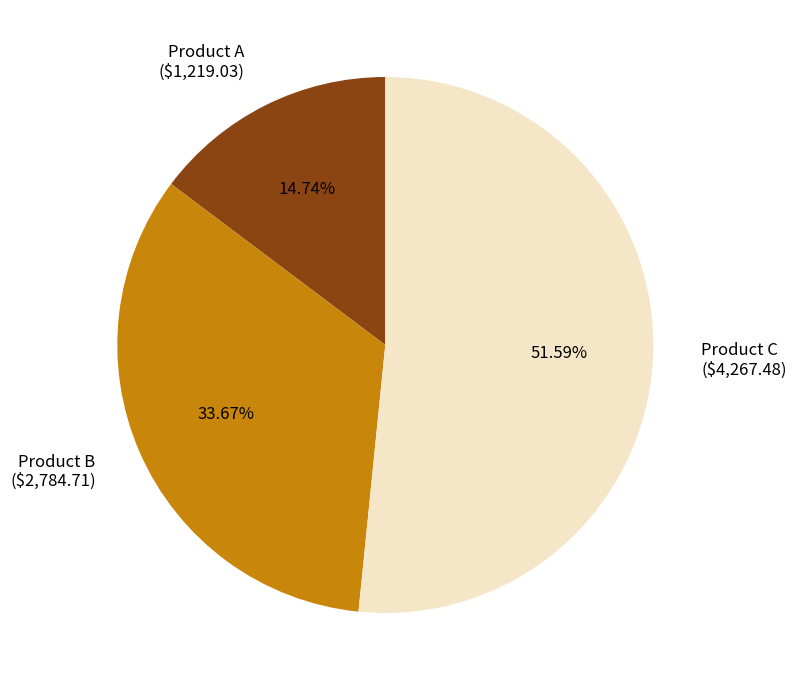

Which slice represents more than half of the pie?

Product C